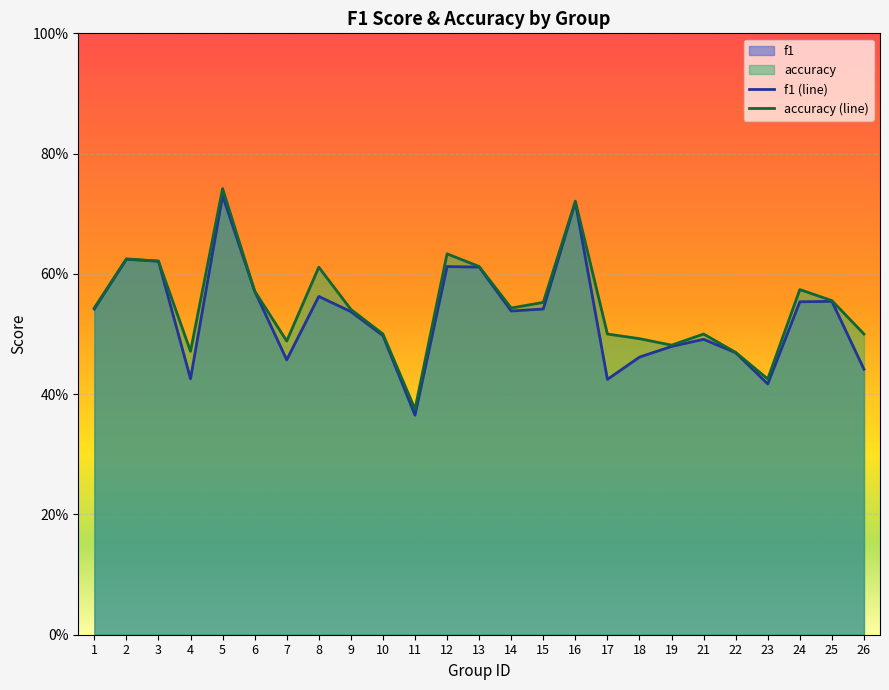

At 2, list the series in order from smallest to largest.

f1, accuracy